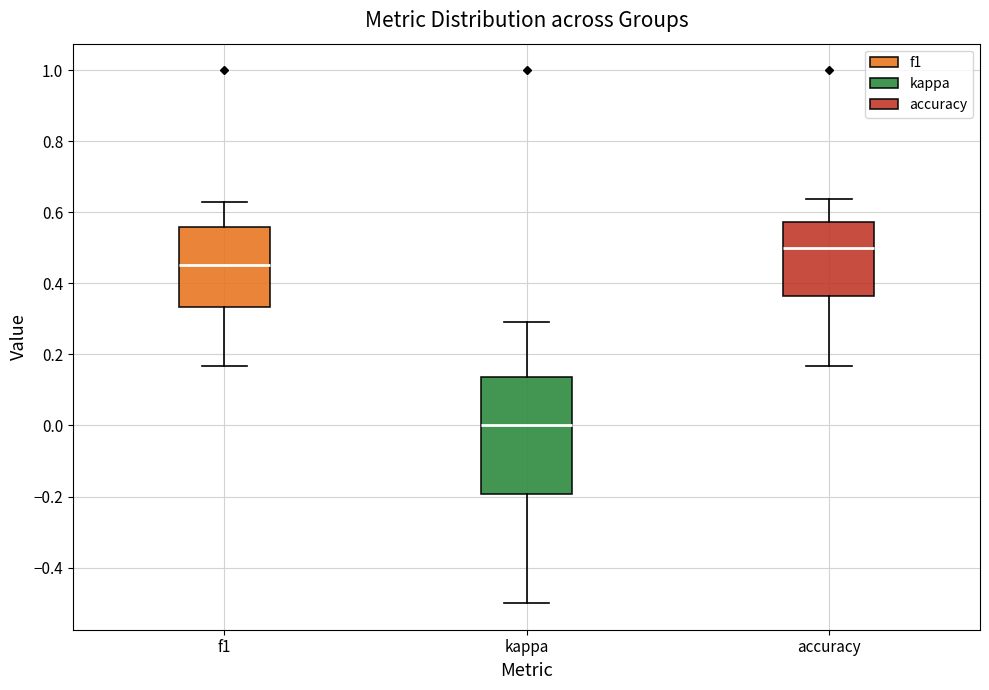

Which box has the highest median line?

accuracy